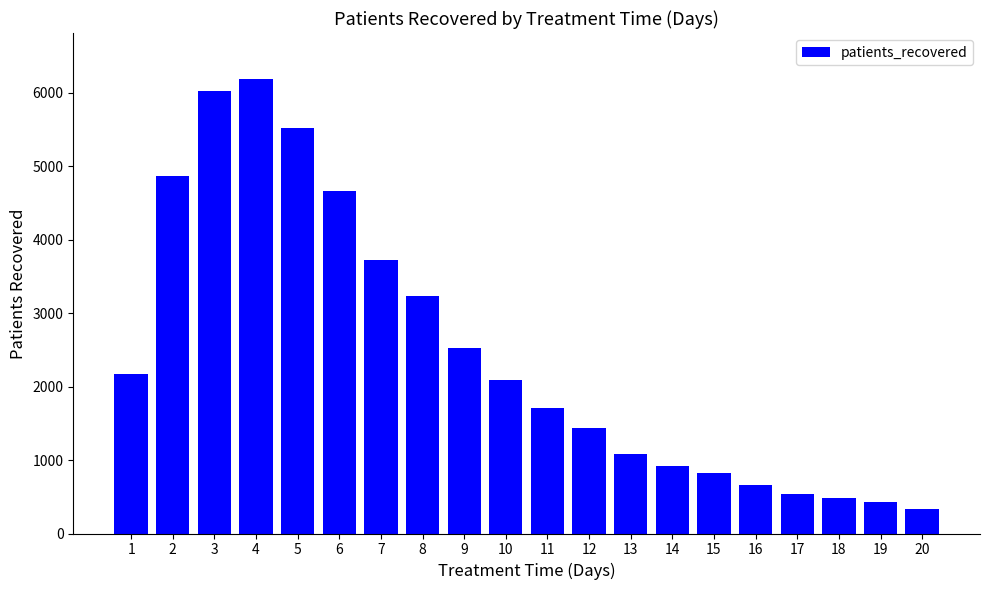

How many series are shown in this chart?

1